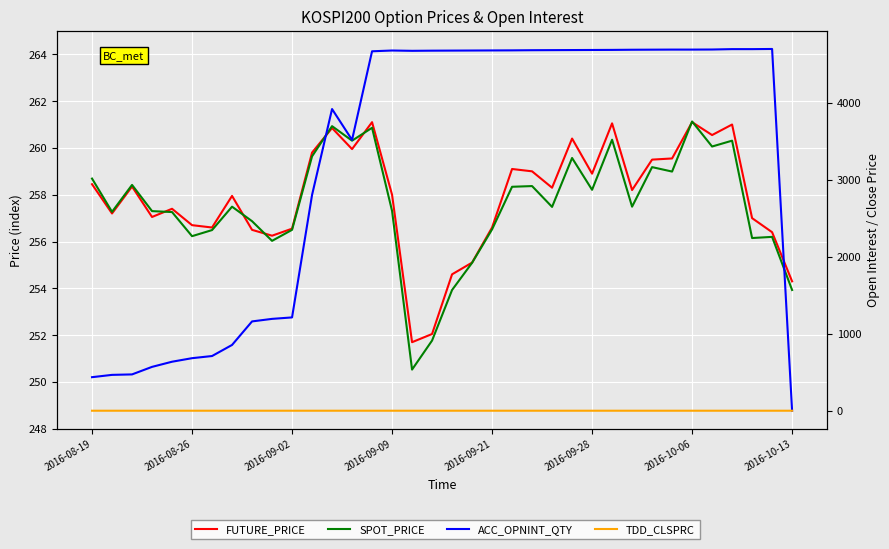

Which series has the widest spread of values?

ACC_OPNINT_QTY